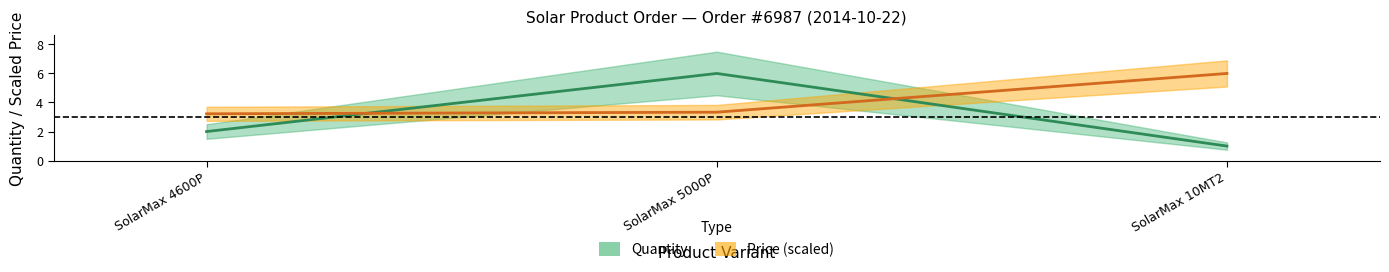

Which series has the largest range (max minus min)?

Quantity